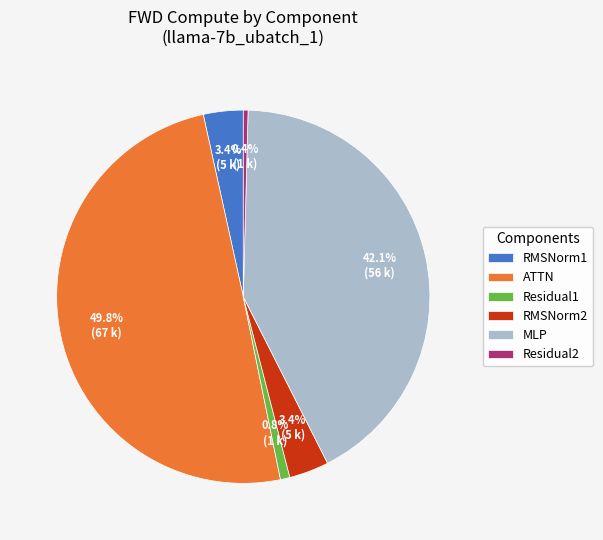

Does Residual2 account for over 50% of the chart?

No